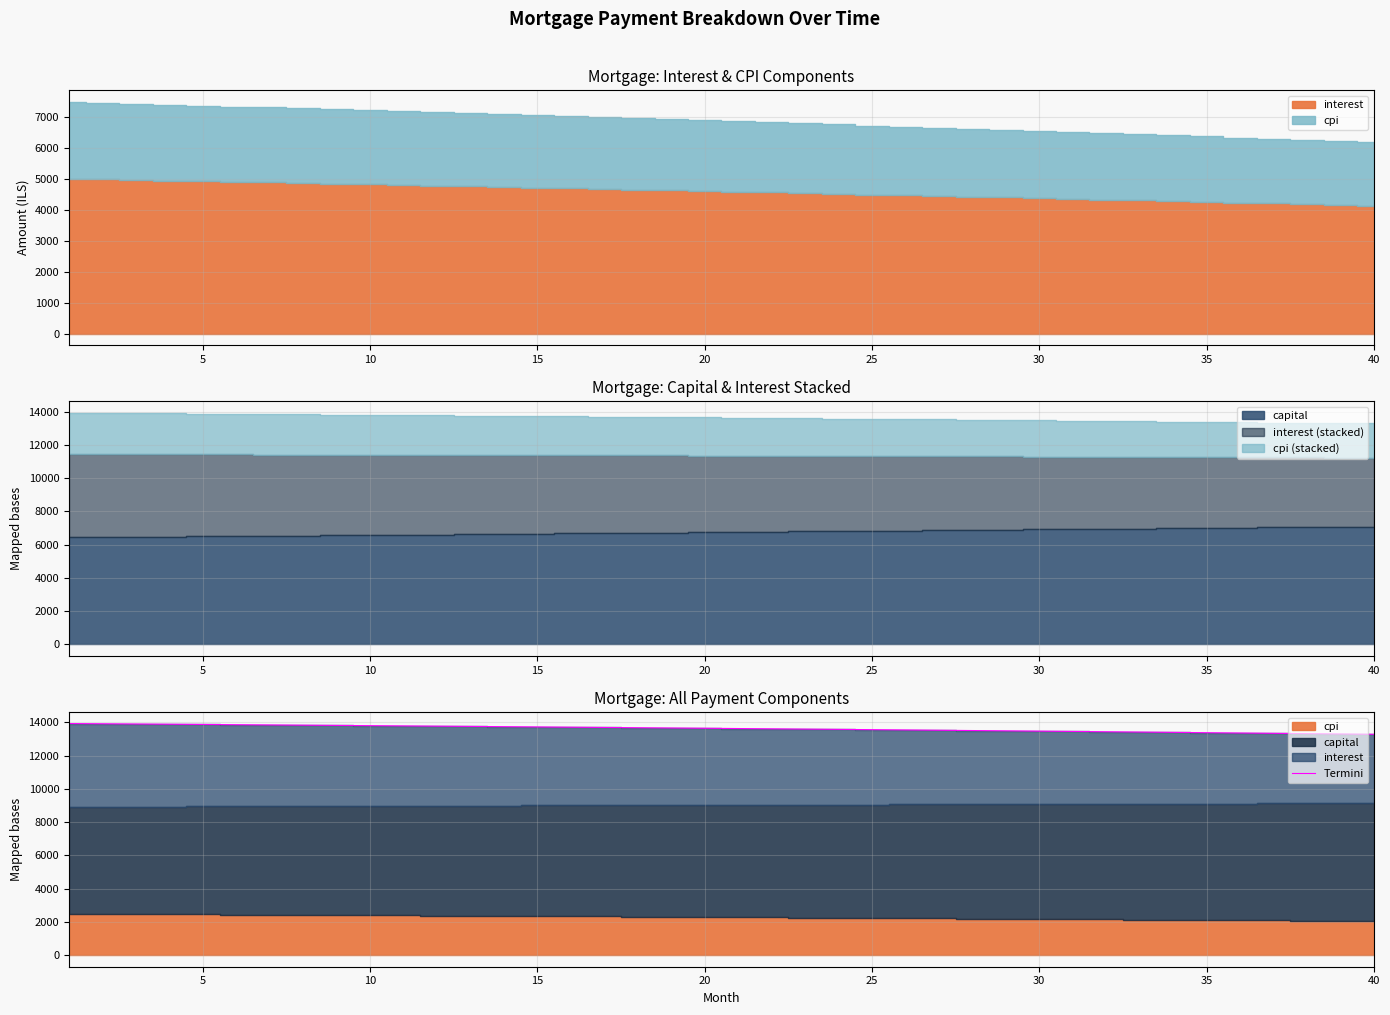

What is the maximum value for Termini?

13929.0